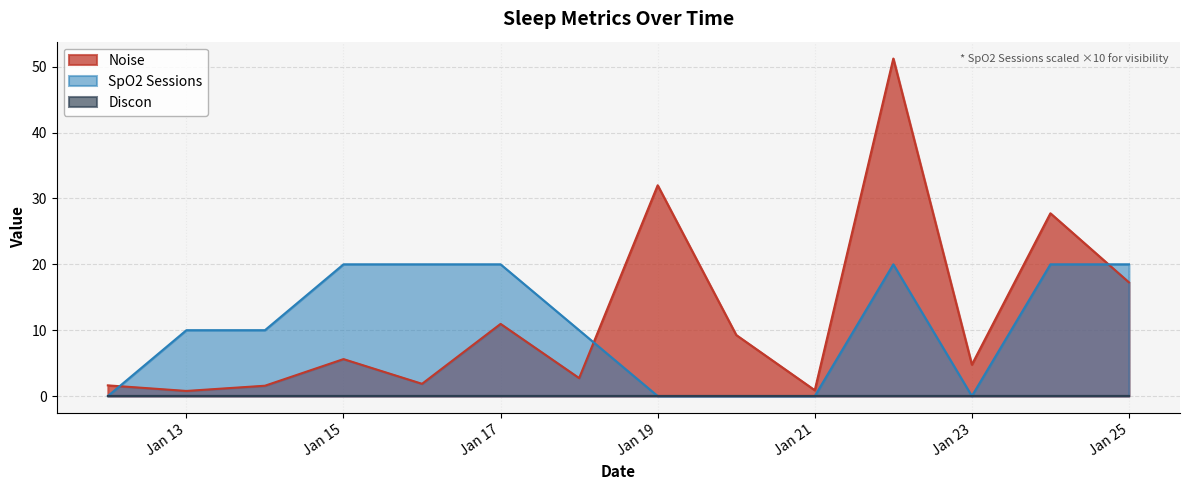

What is the average value of the SpO2 Sessions series?

10.7